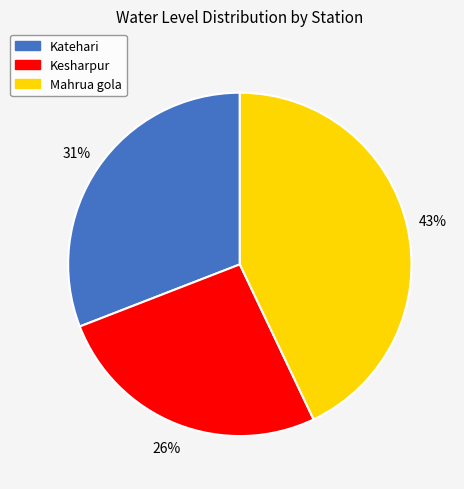

Do Kesharpur and Katehari together represent more than half of the pie?

Yes